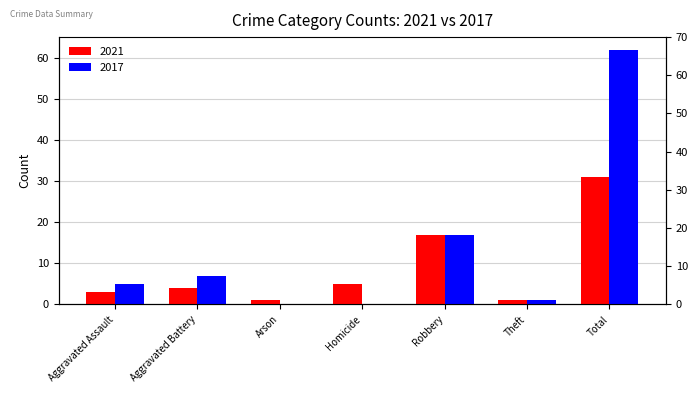

Count the number of data series in this chart.

2